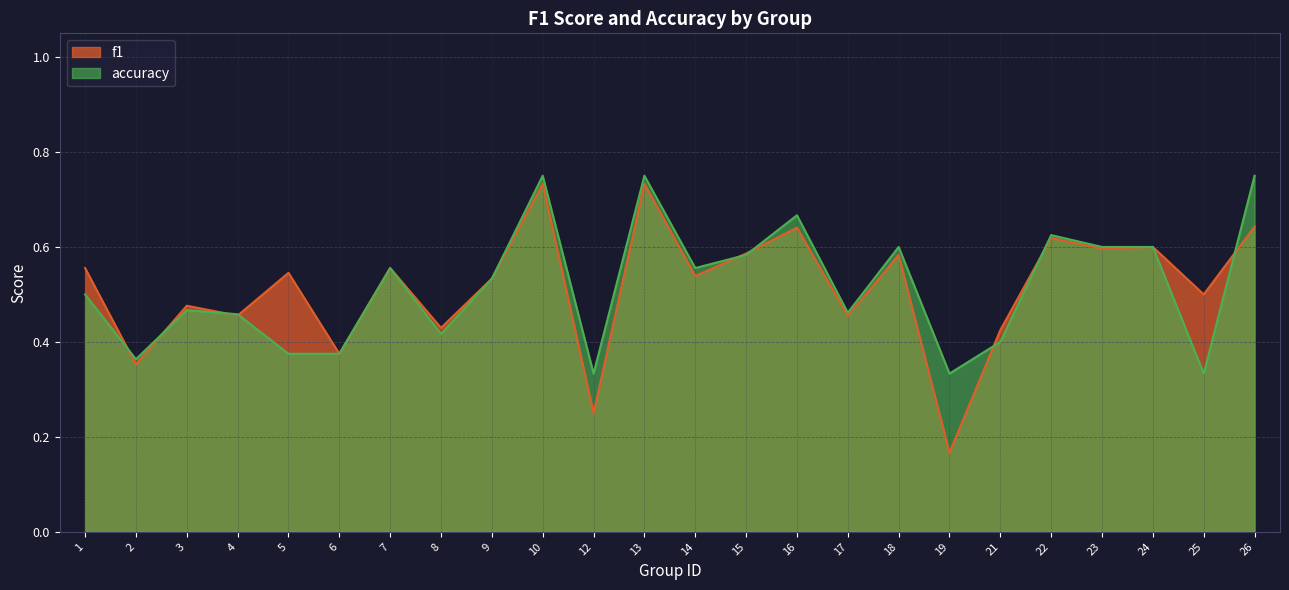

How many interior local peaks does the f1 series have?

9